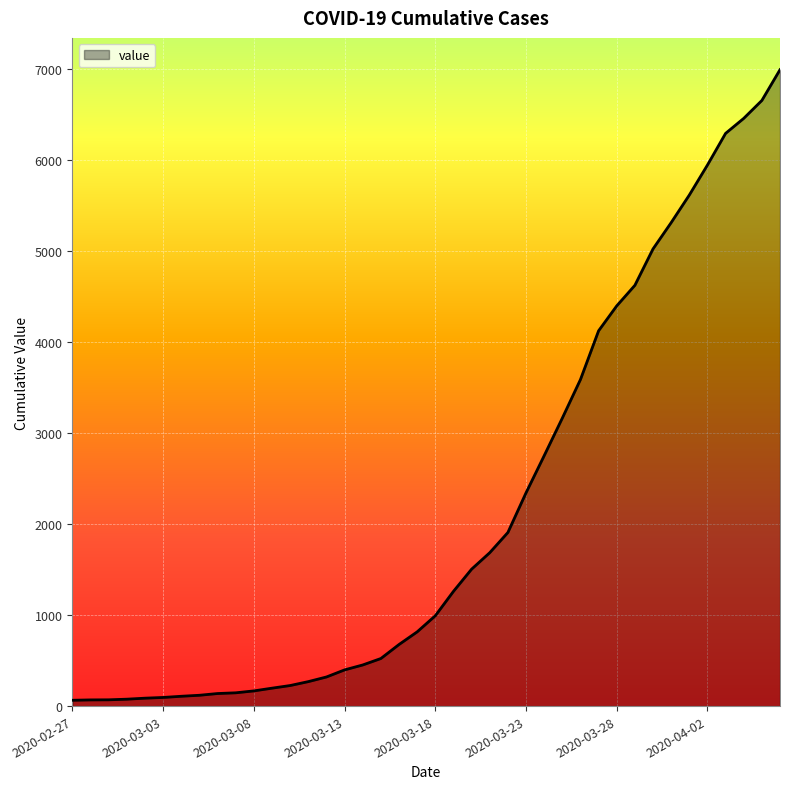

What is the maximum value shown in the chart?

6995